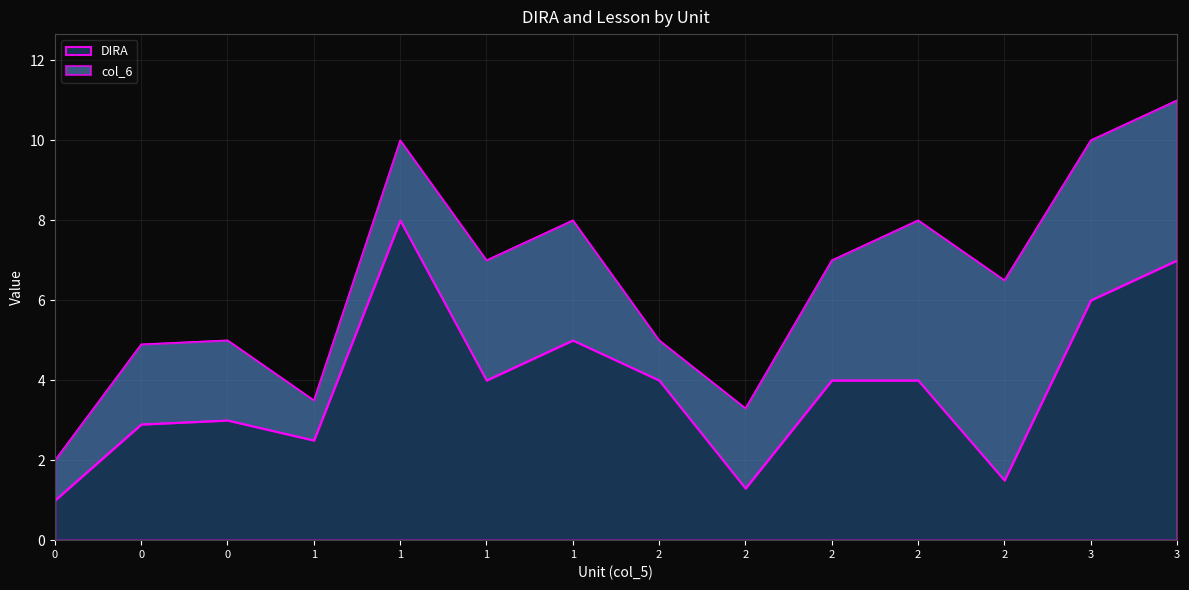

Is it true that the value at 3 is 3.6?

False